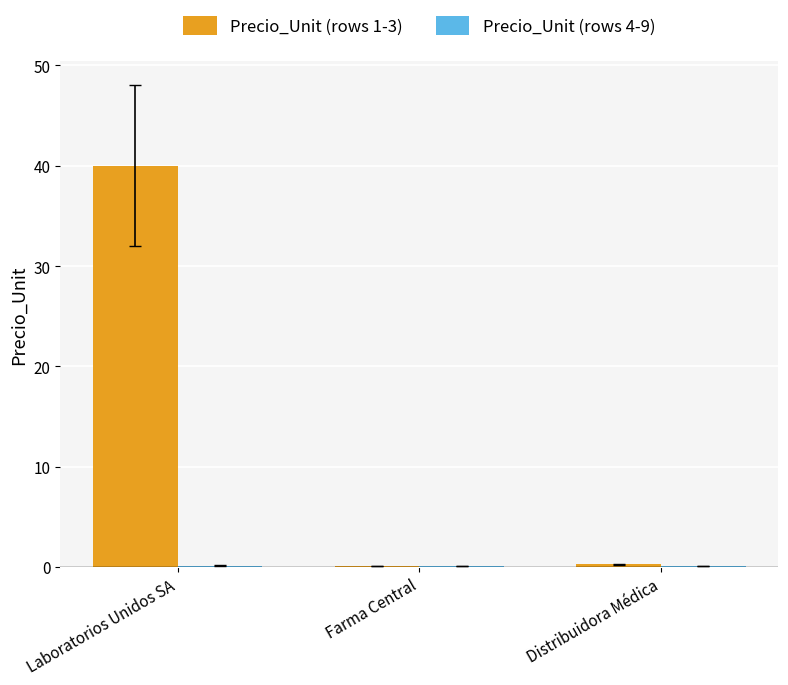

What is the spread (max minus min) of values at Laboratorios Unidos SA?

39.9